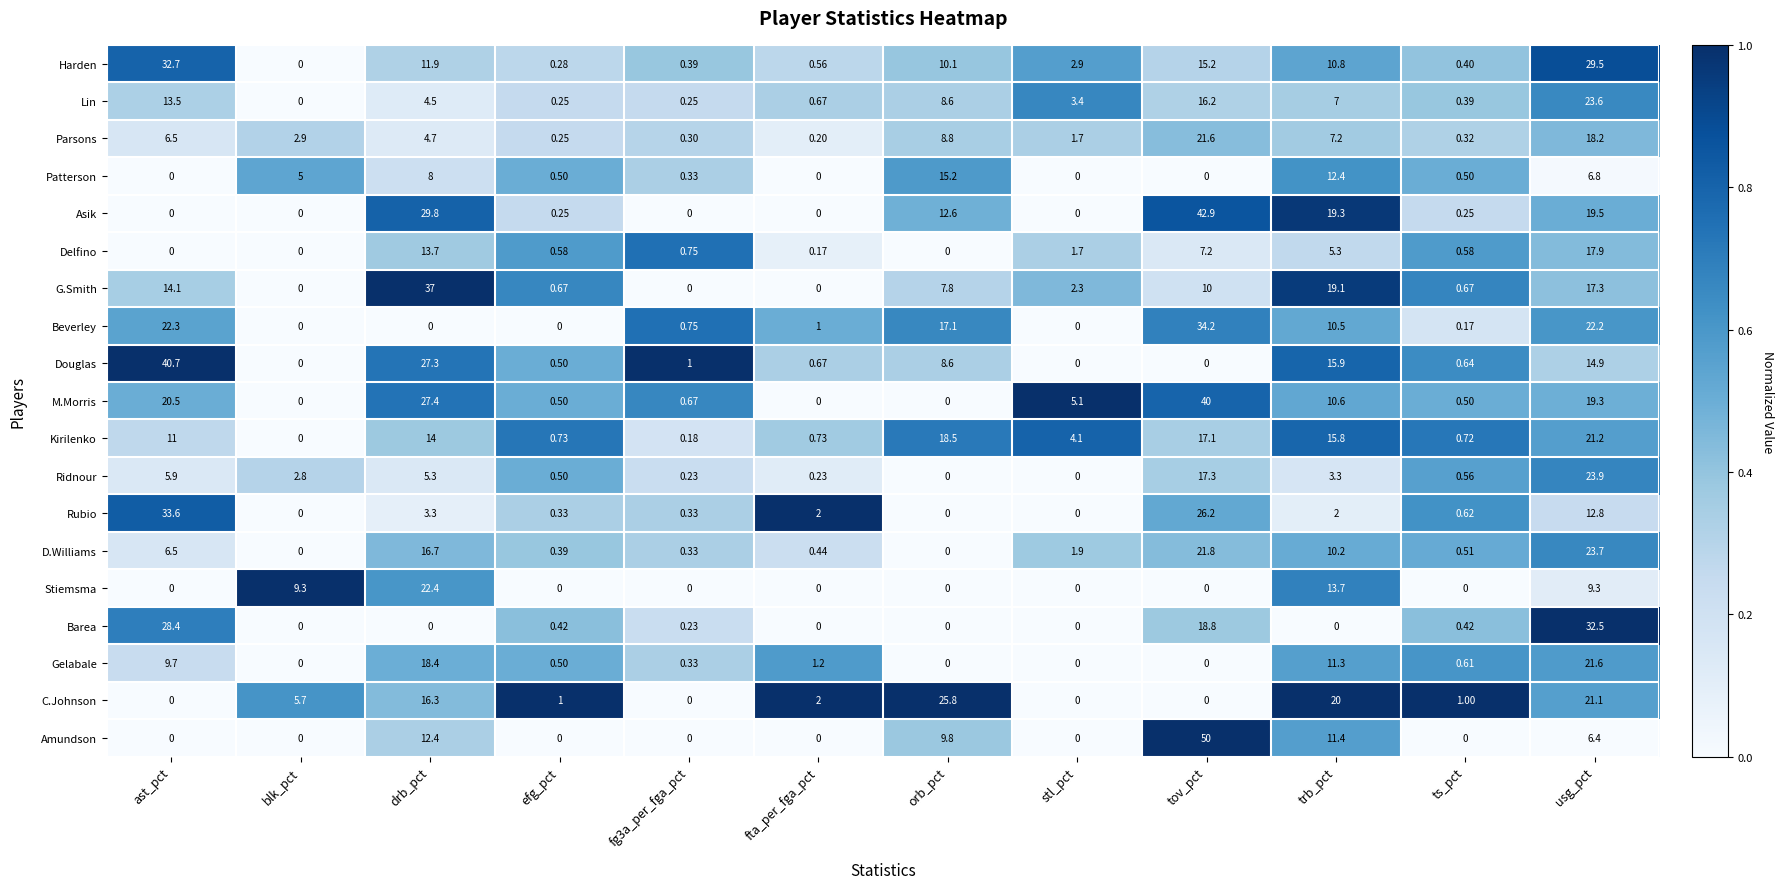

At how many categories does at least one series exceed 0?

12